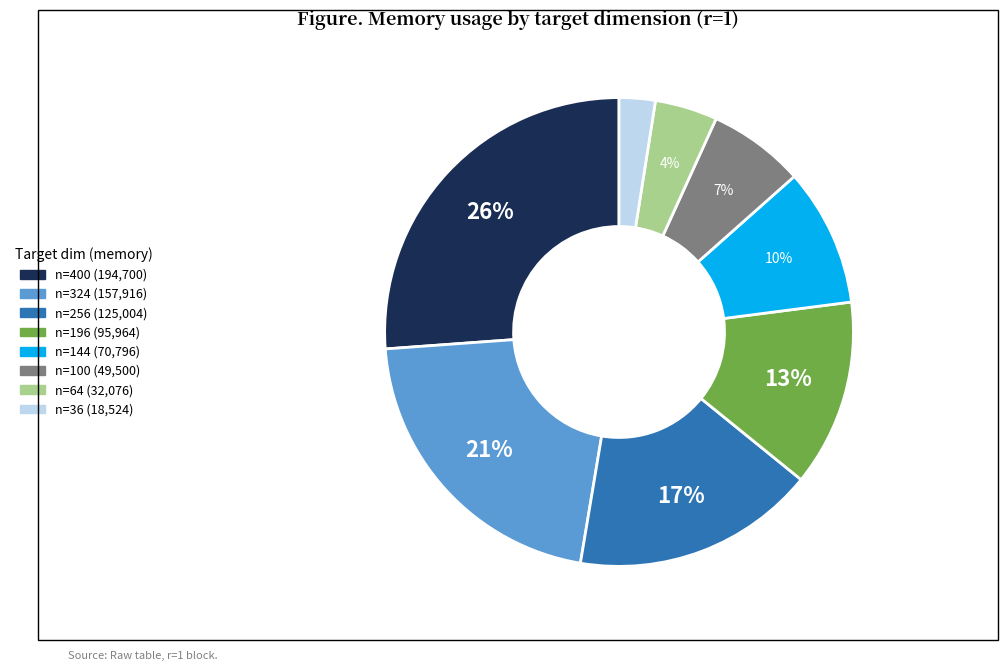

Does any single category account for the majority?

No